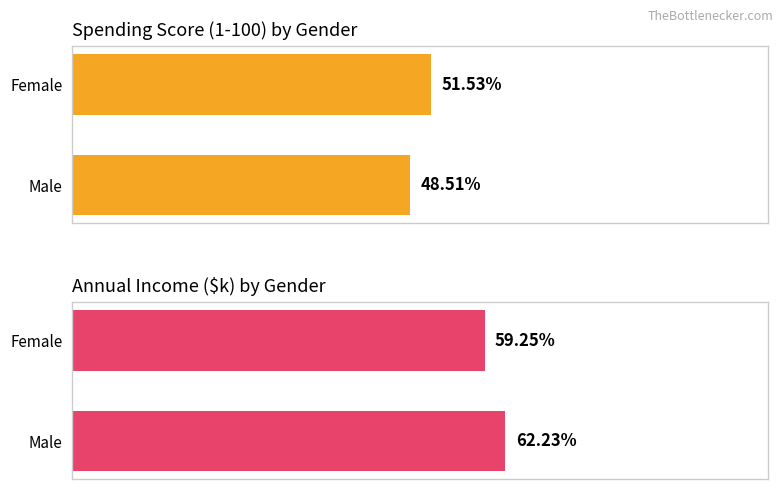

The Average spending score series shows 51.5 at Female. True or false?

True